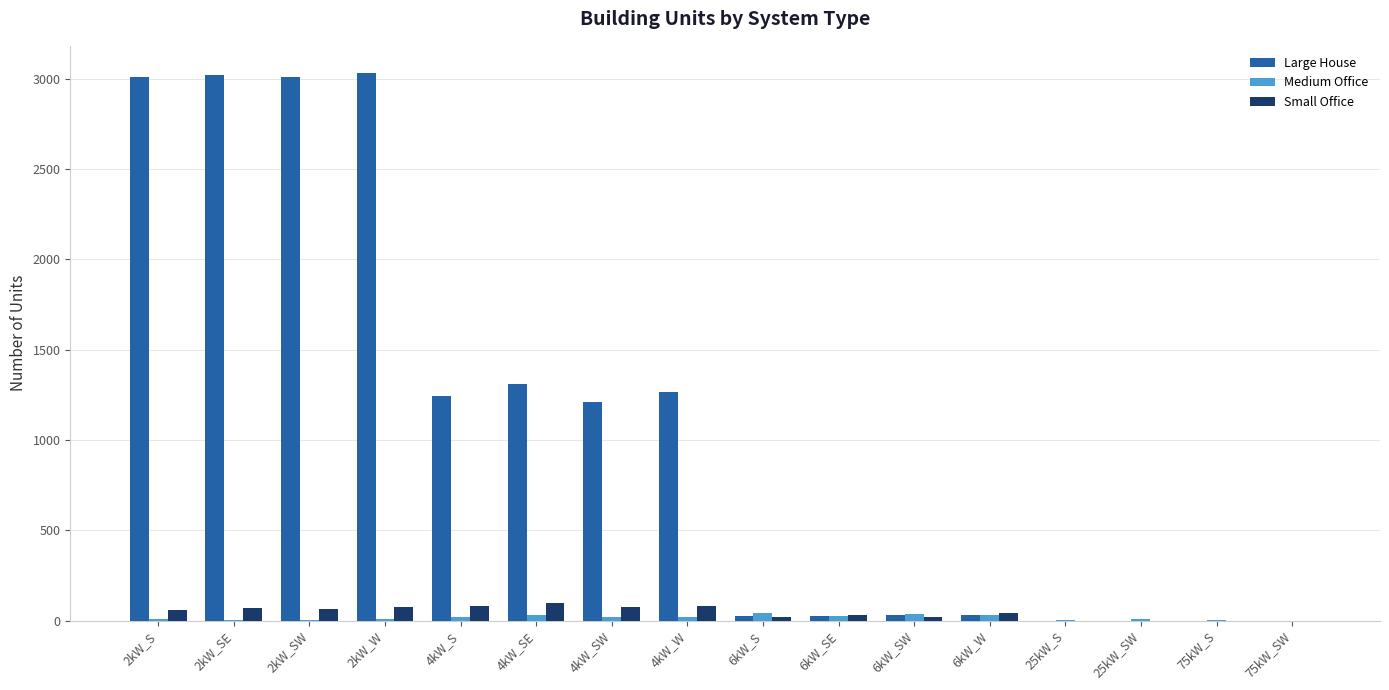

What are all the series names shown in the legend?

Large House, Medium Office, Small Office